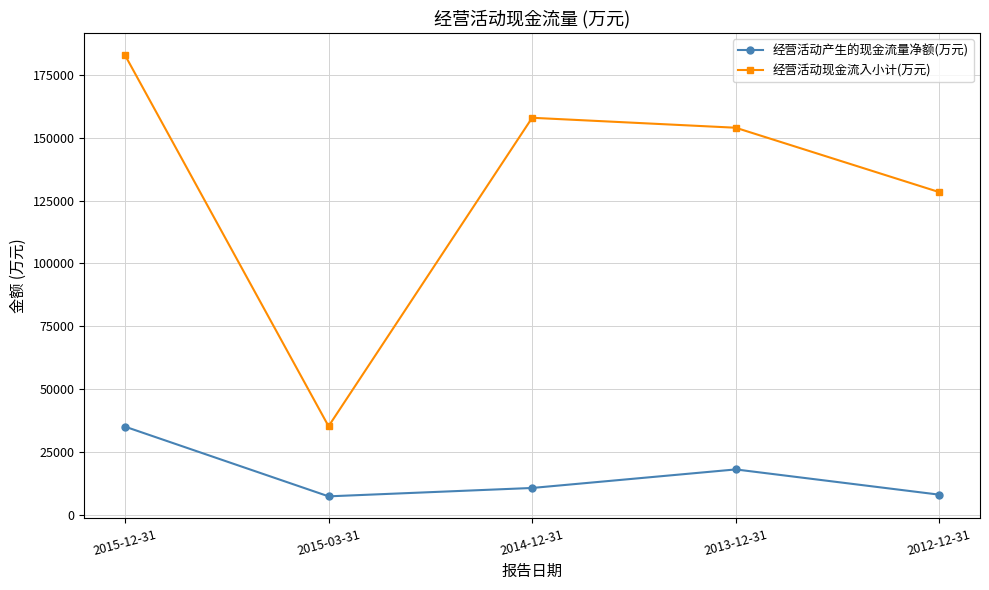

At which label is 经营活动产生的现金流量净额(万元) closest to 21149?

2013-12-31